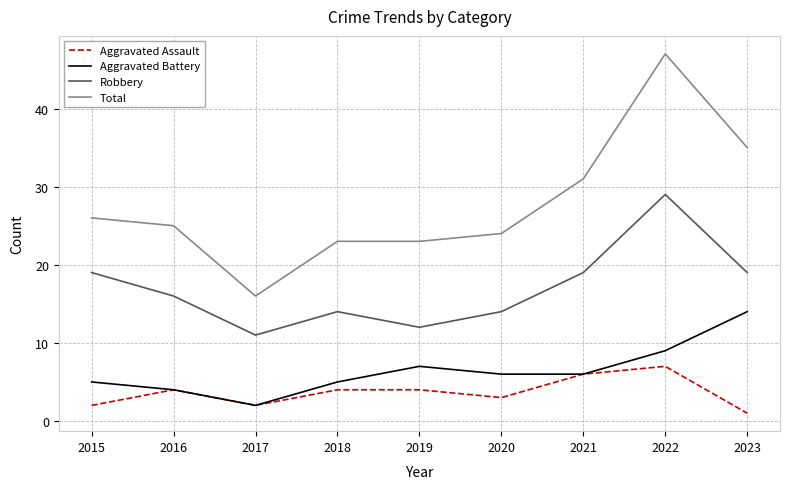

True or false: Total and Aggravated Assault cross at least once.

False